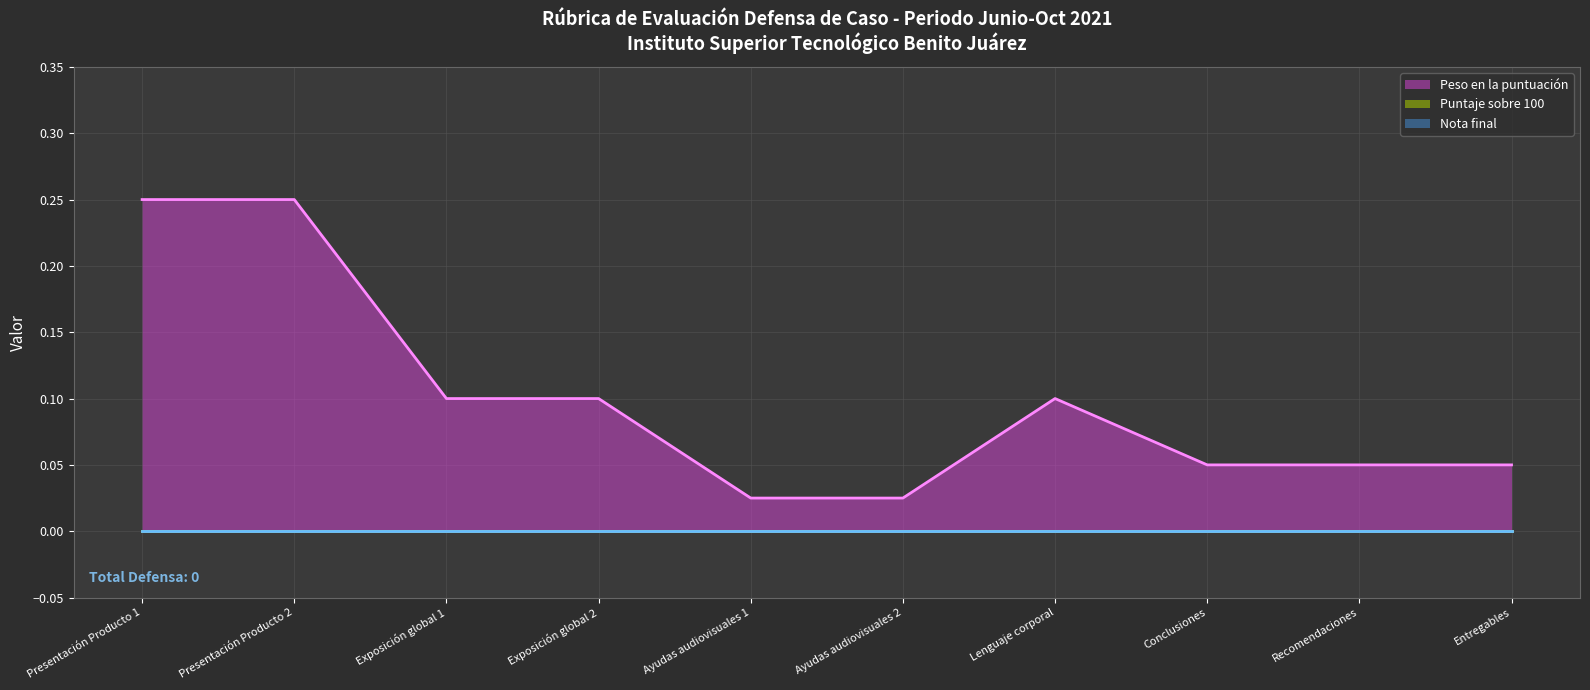

Which series has the largest range (max minus min)?

Peso en la puntuación